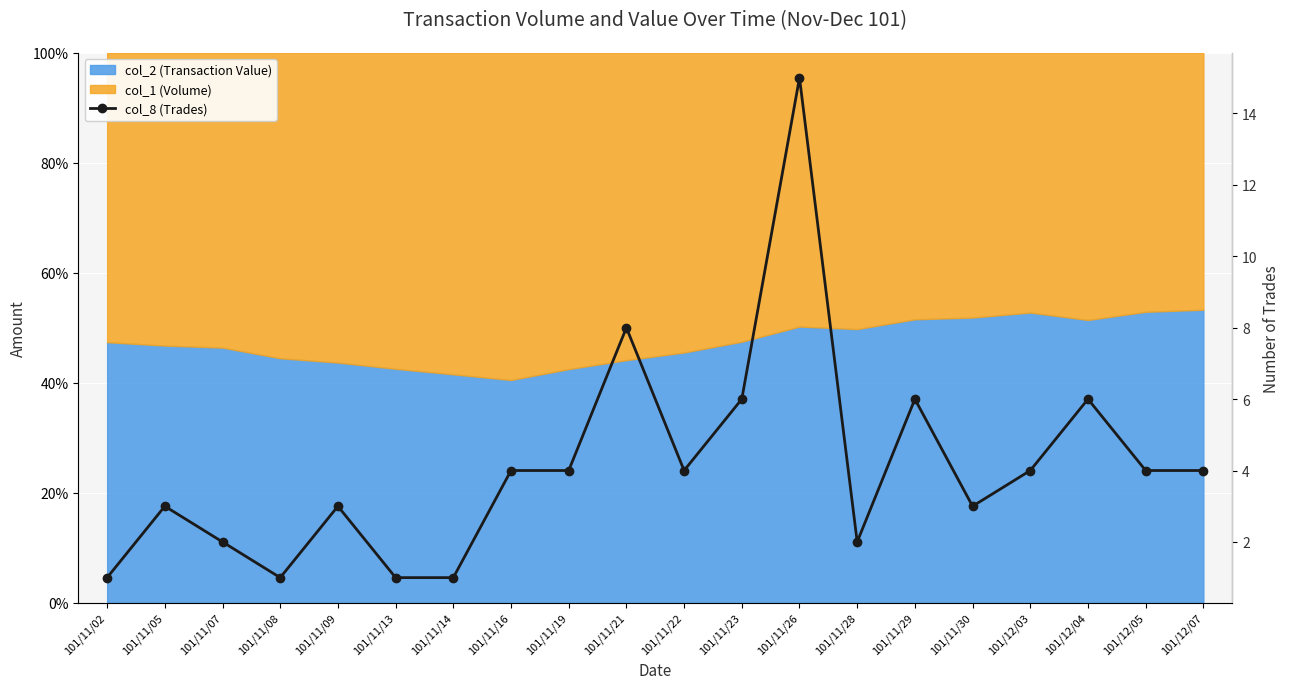

What is the ratio of the value at 101/11/30 to the value at 101/11/28?

1.5